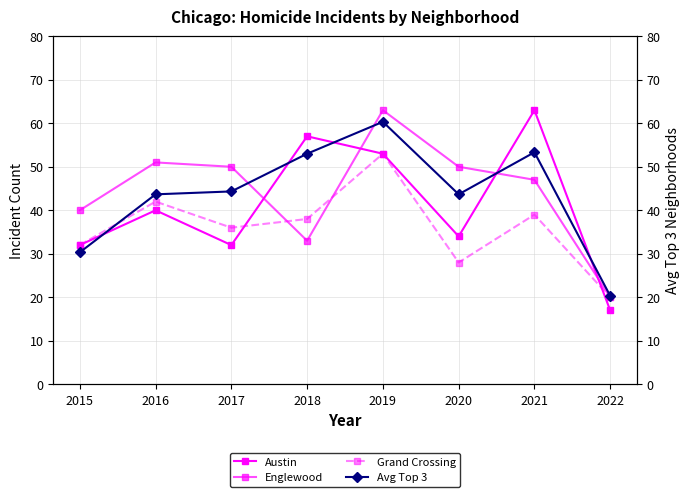

Reading left to right, transcribe all the data shown in this chart.

Austin: 2015=32.0	2016=40.0	2017=32.0	2018=57.0	2019=53.0	2020=34.0	2021=63.0	2022=17.0
Englewood: 2015=40.0	2016=51.0	2017=50.0	2018=33.0	2019=63.0	2020=50.0	2021=47.0	2022=20.0
Grand Crossing: 2015=32.0	2016=42.0	2017=36.0	2018=38.0	2019=53.0	2020=28.0	2021=39.0	2022=20.0
Avg Top 3: 2015=30.3	2016=43.7	2017=44.3	2018=53.0	2019=60.3	2020=43.7	2021=53.3	2022=20.3